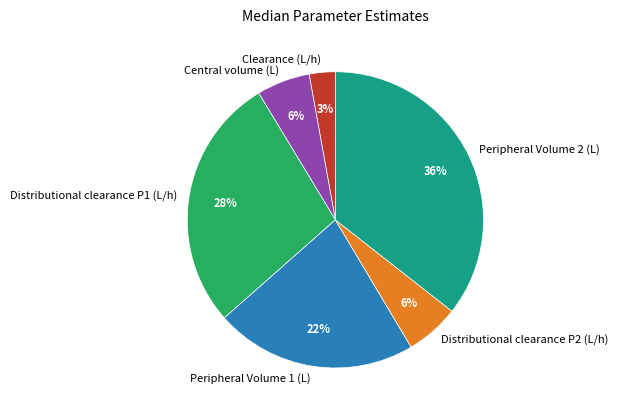

Is it true that Clearance (L/h) is 3% of the pie?

True